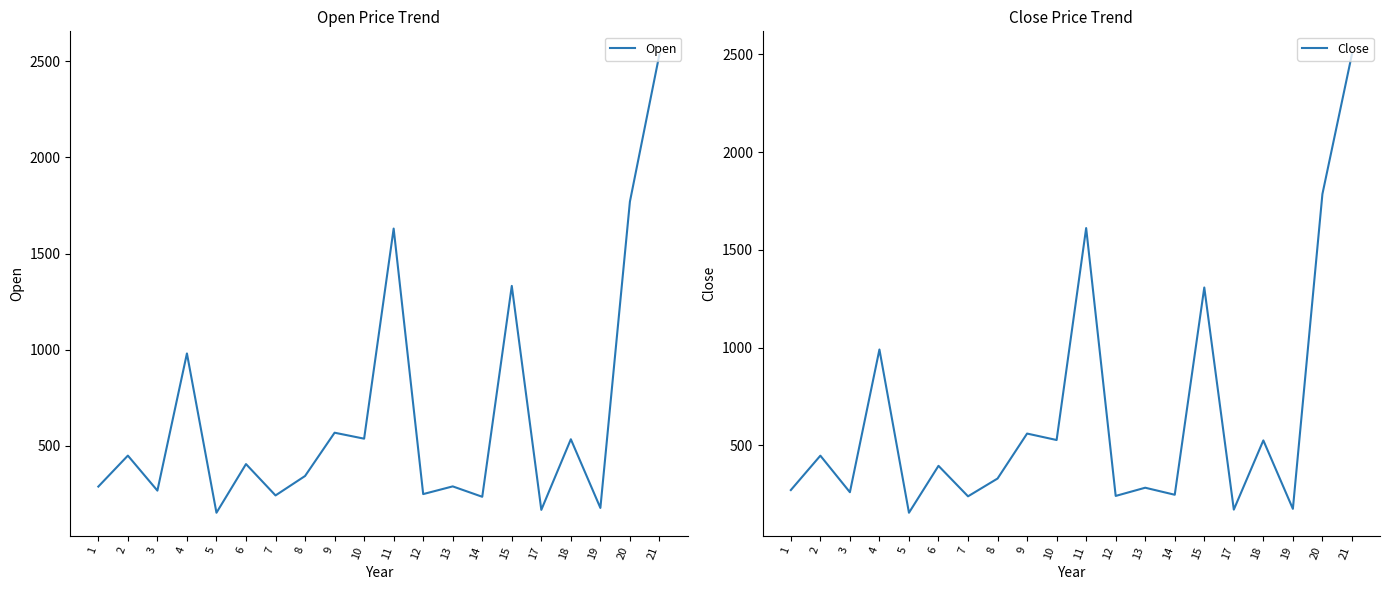

What is the spread (max minus min) of values at 14?

11